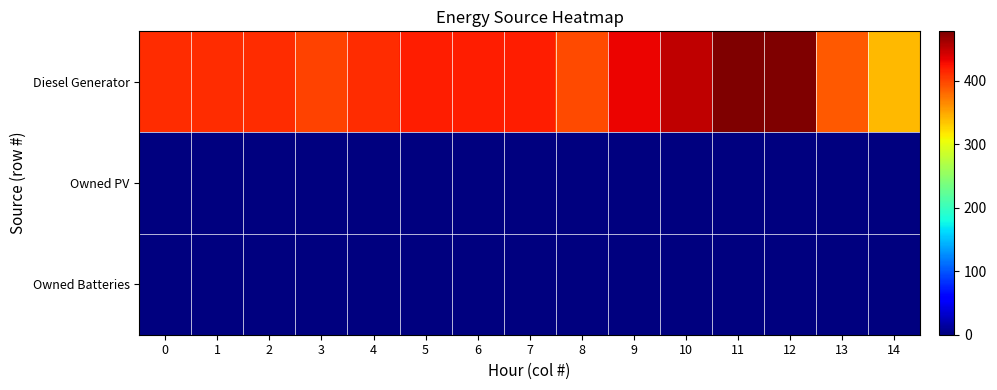

Which series has the largest total across all categories?

Diesel Generator